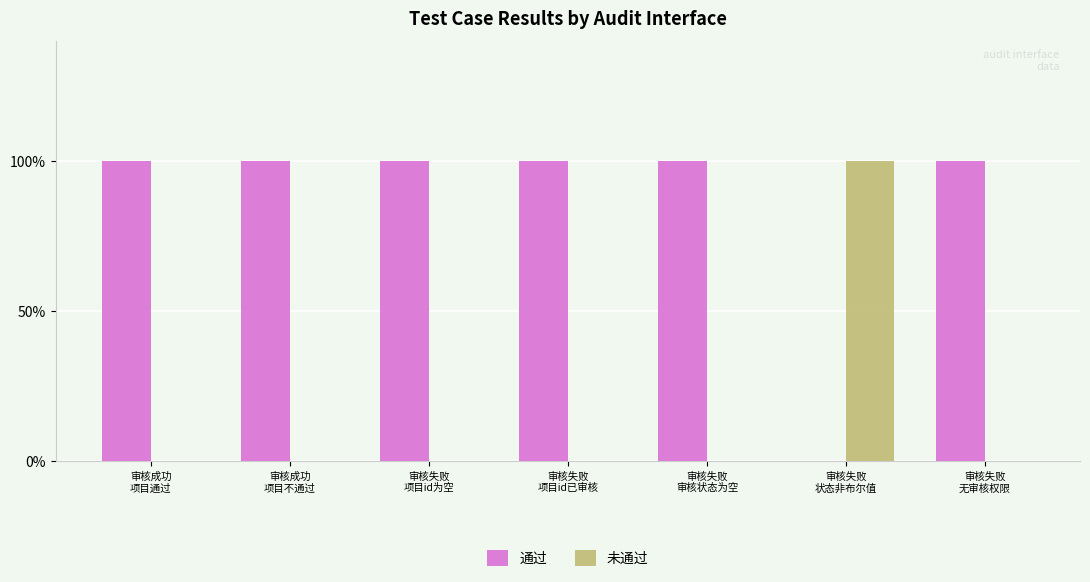

What are all the series names shown in the legend?

通过, 未通过